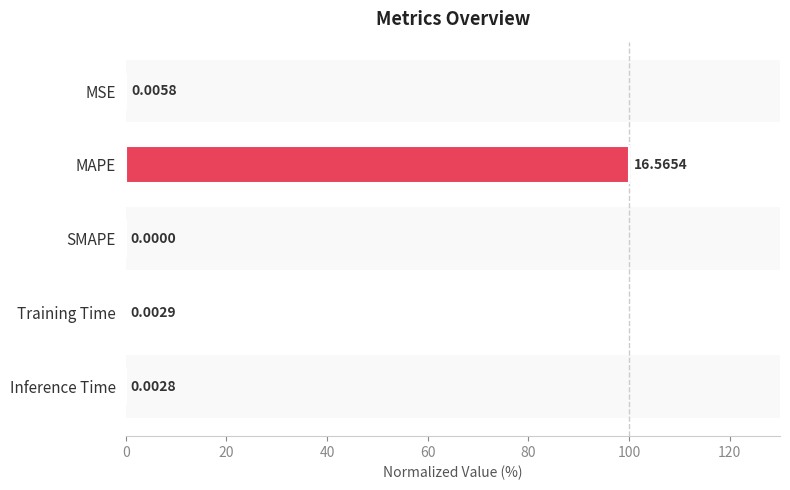

What is the average value?

20.0